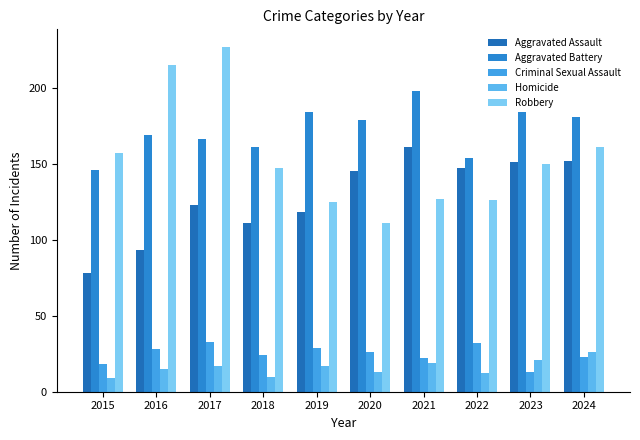

What is the maximum value for Homicide?

26